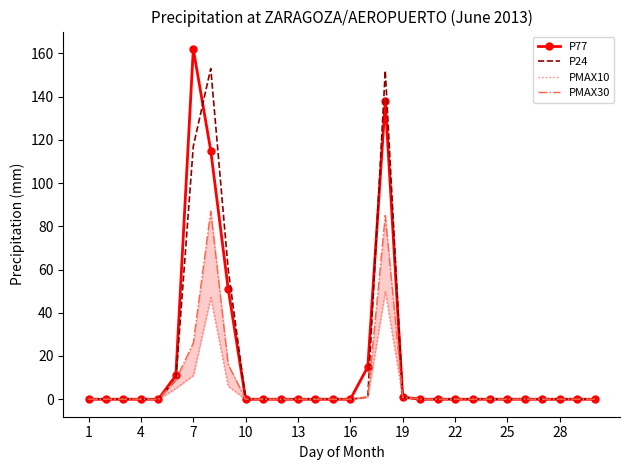

True or false: P77 and PMAX30 intersect in this chart.

False